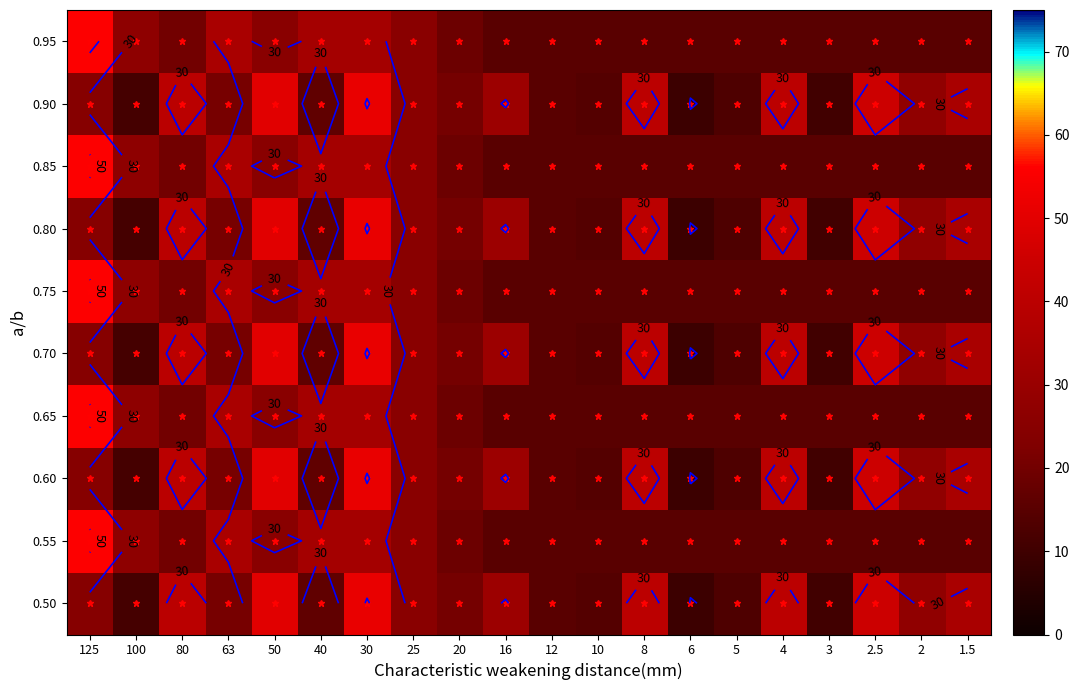

What is the sum of the 0.85 values at 16 and 100?

41.8